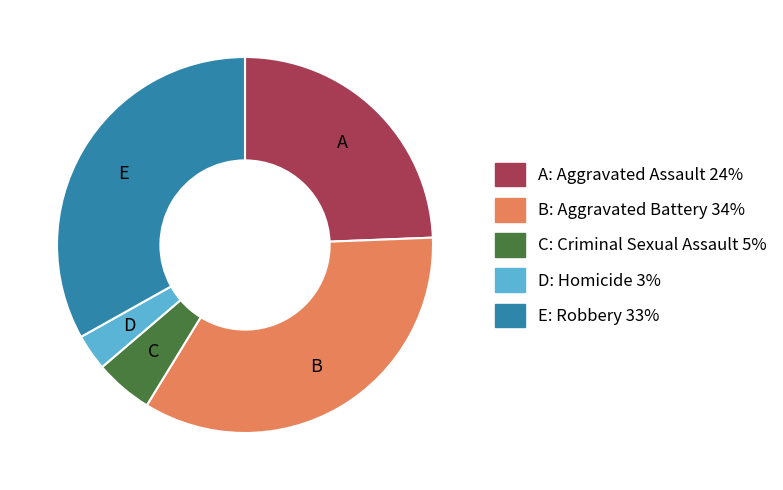

The B slice represents 34% of the pie. True or false?

True